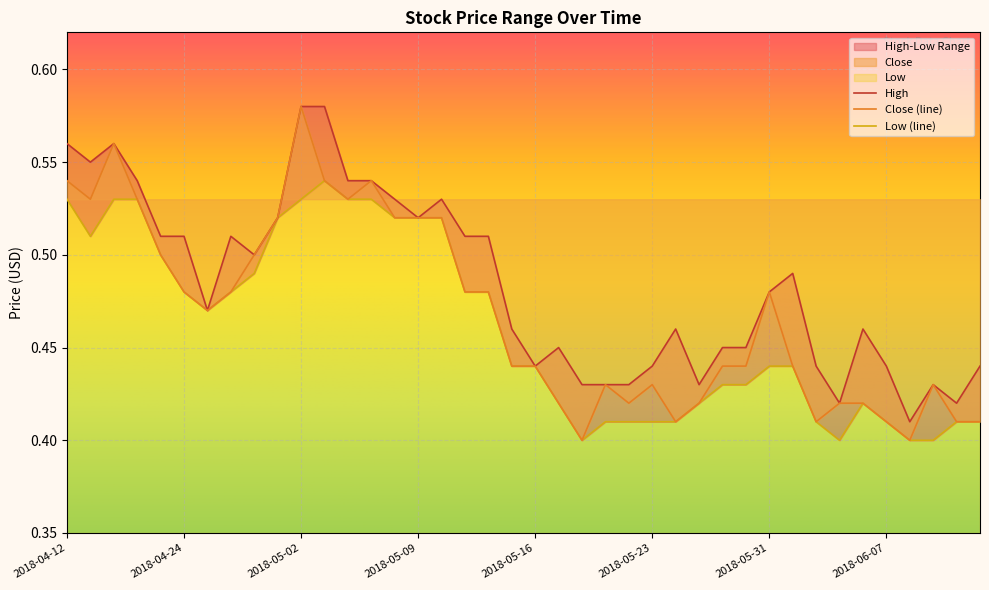

What is the sum of the High values at 2018-05-14 and 2018-05-11?

1.0